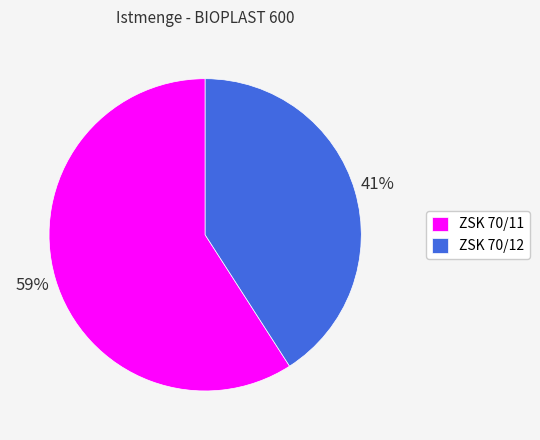

Count the number of slices in the pie.

2